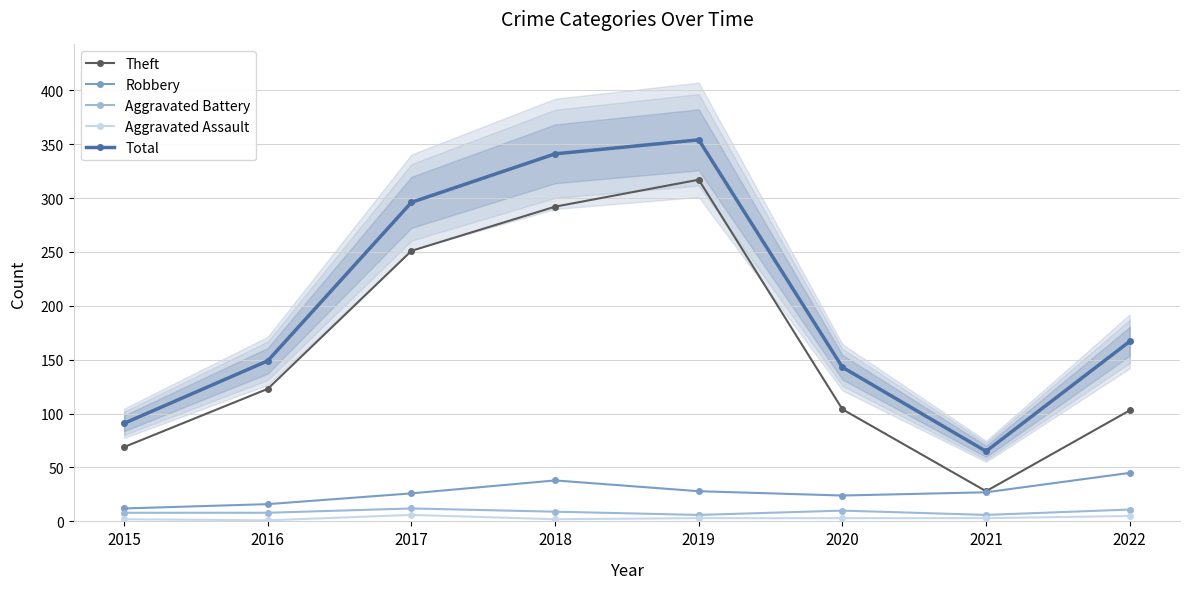

Which has a higher value, 2020 or 2018?

2018